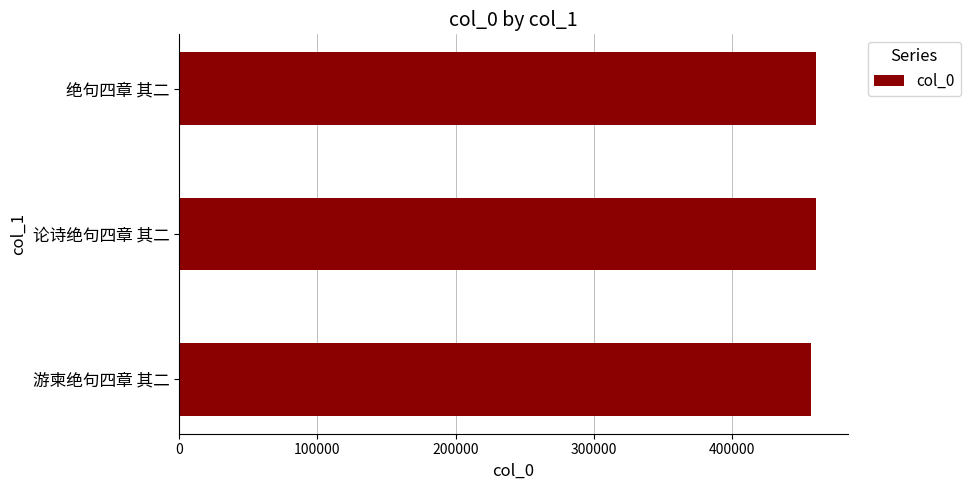

Approximately how many times larger is the value at 论诗绝句四章 其二 compared to 绝句四章 其二?

1.0